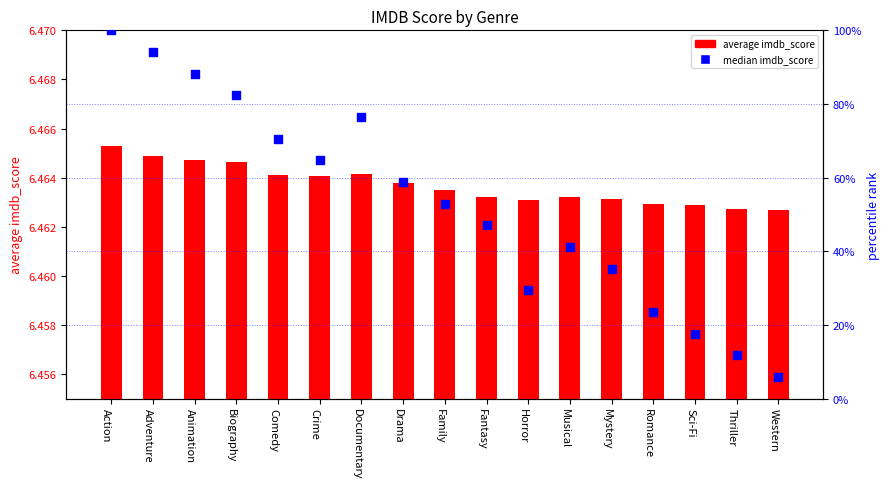

Is the value of average imdb_score at Fantasy greater than the value of median imdb_score at Family?

No